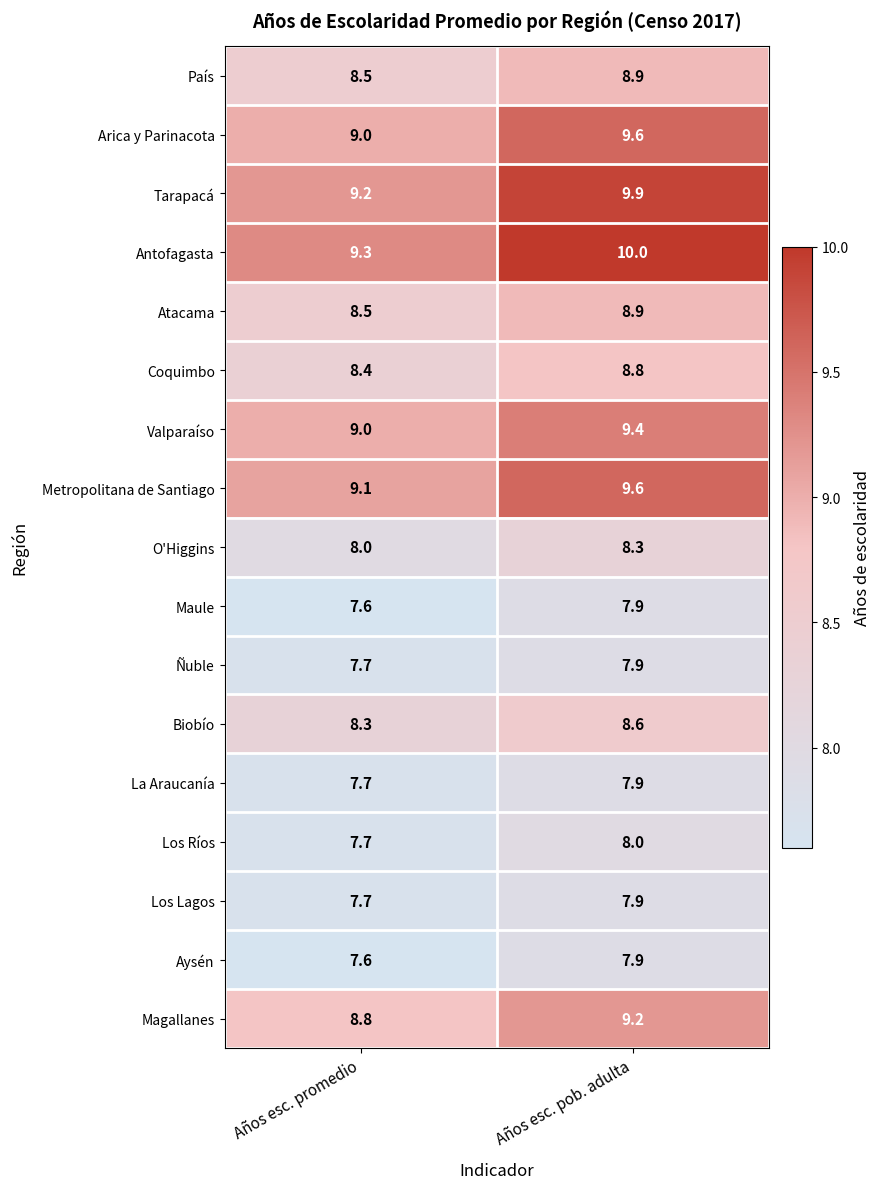

Which series has the largest total across all categories?

Antofagasta